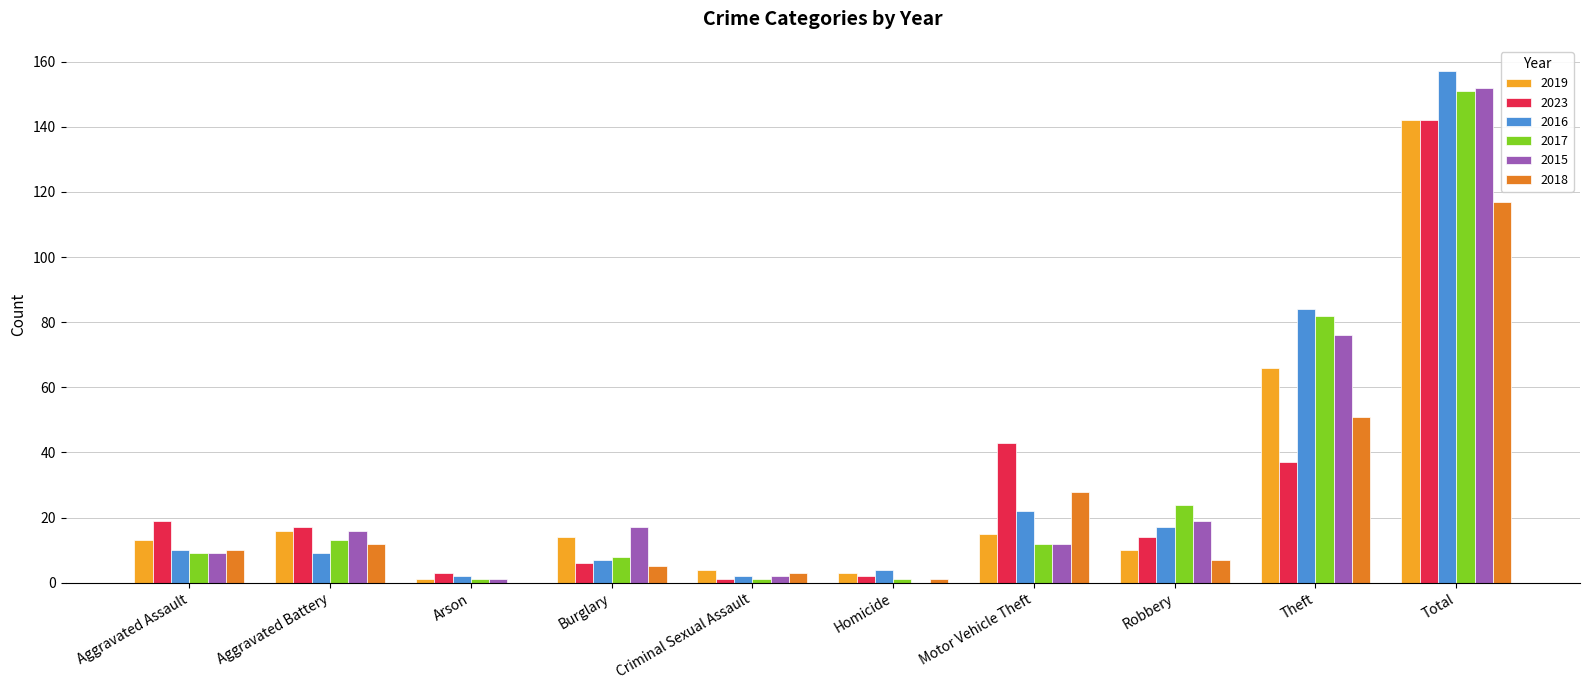

What is the total value across all series at Burglary?

57